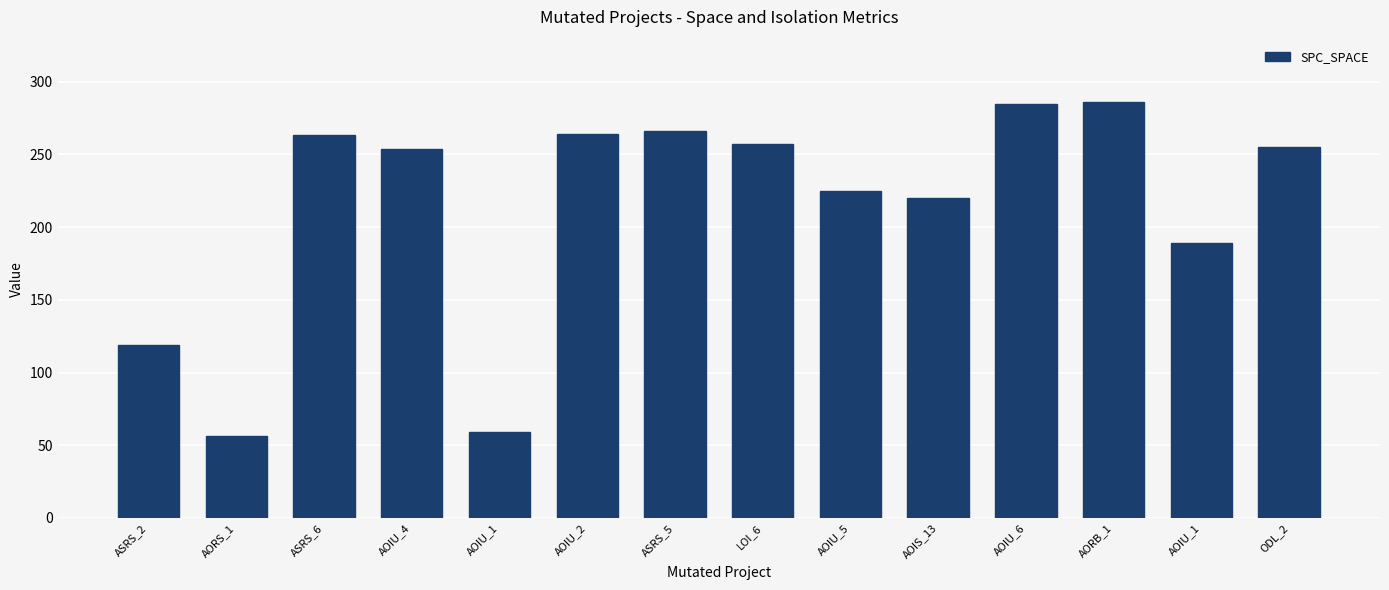

What is the greatest value displayed?

286